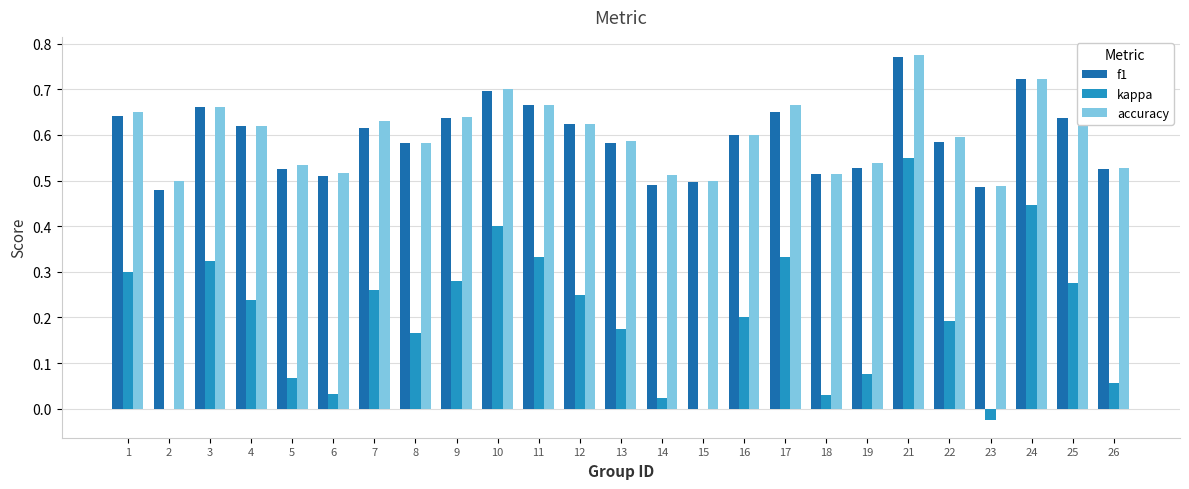

At which category is the sum across all series the highest?

21